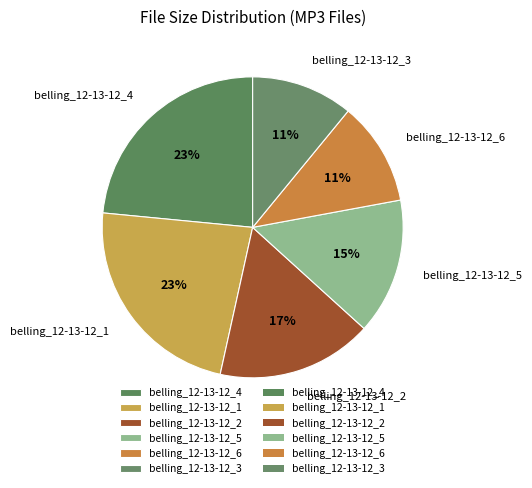

The belling_12-13-12_6 slice represents 1% of the pie. True or false?

False